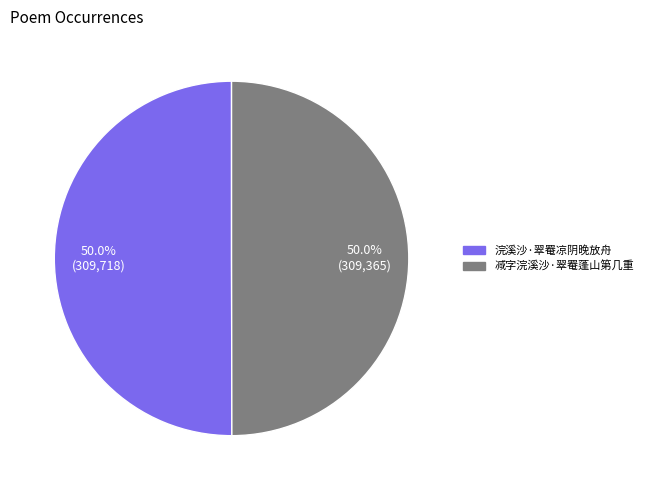

What percentage do 减字浣溪沙·翠罨蓬山第几重 and 浣溪沙·翠罨凉阴晚放舟 together represent?

100.0%